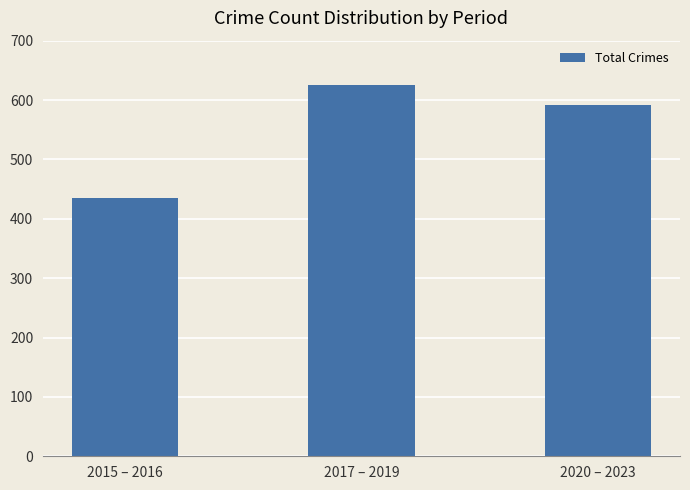

What is the approximate value at 2015 – 2016, to the nearest 50?

450